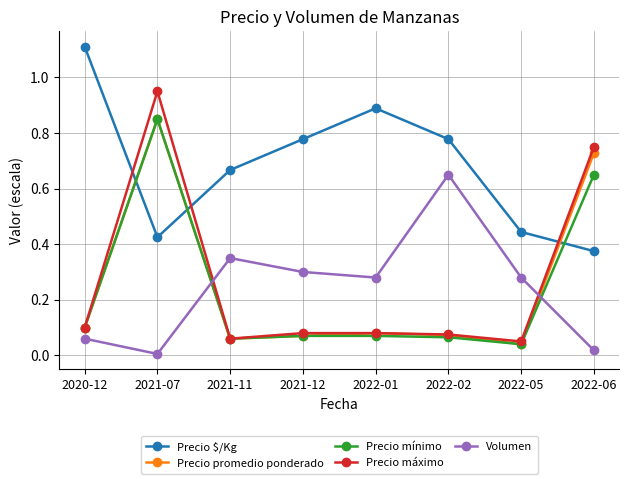

Between 2021-07 and 2022-01, which series saw the biggest shift?

Precio máximo